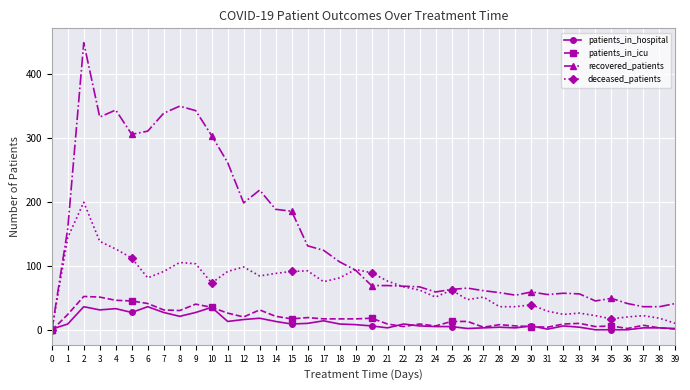

The value of patients_in_icu at 18 is 18. True or false?

True